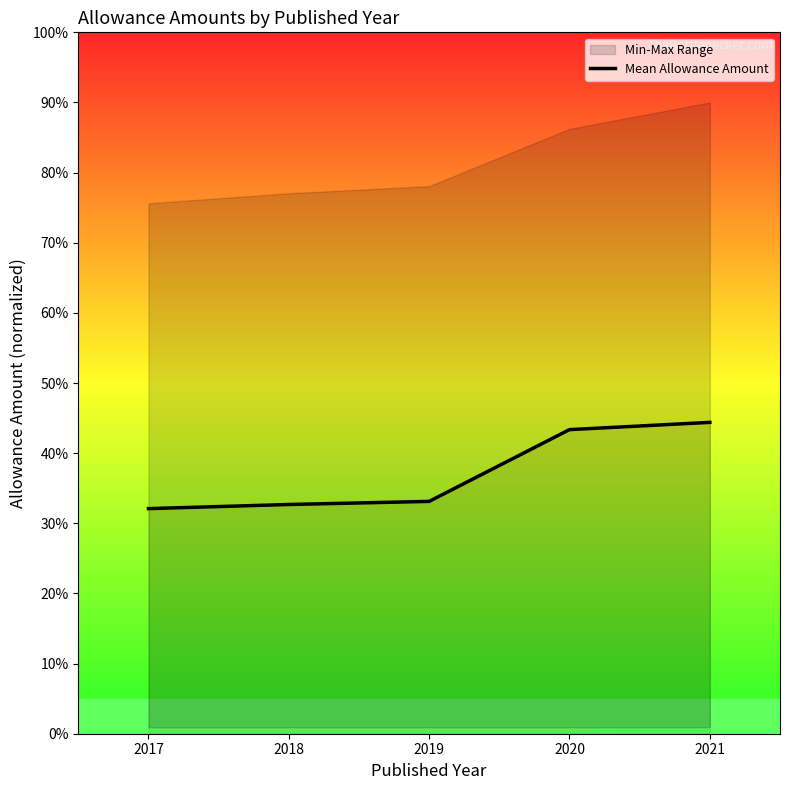

The value at 2020 is 9.1. True or false?

False